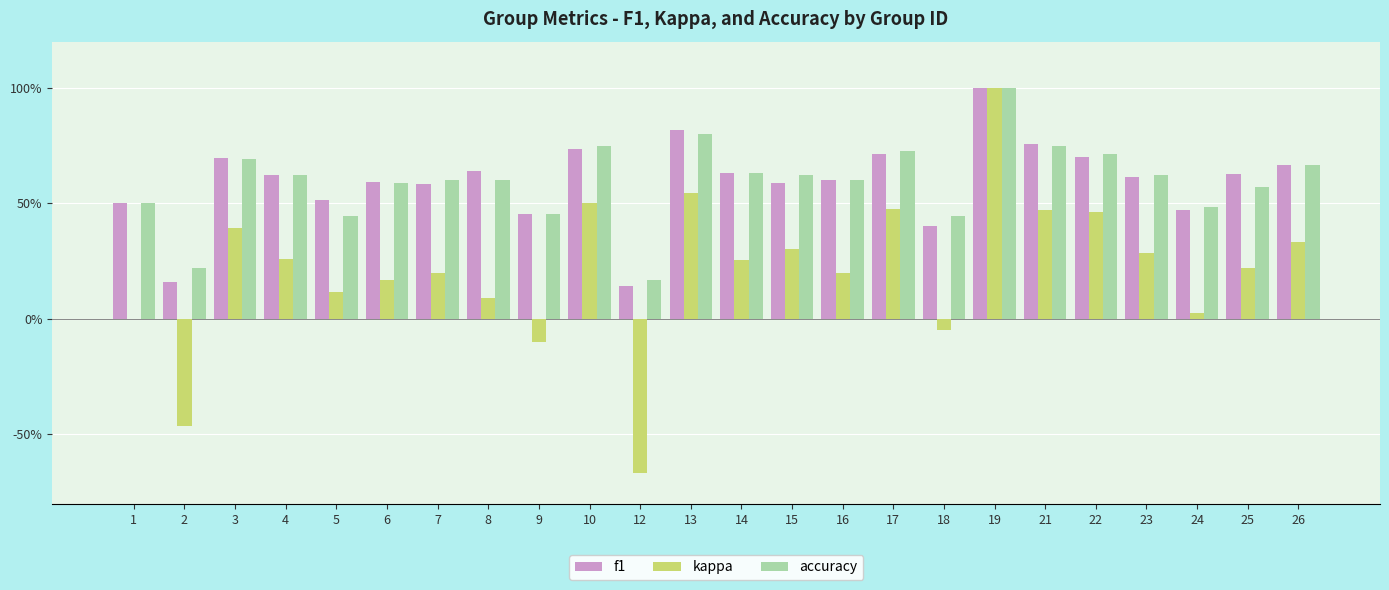

Are the bars grouped side by side (vs. stacked)?

Yes